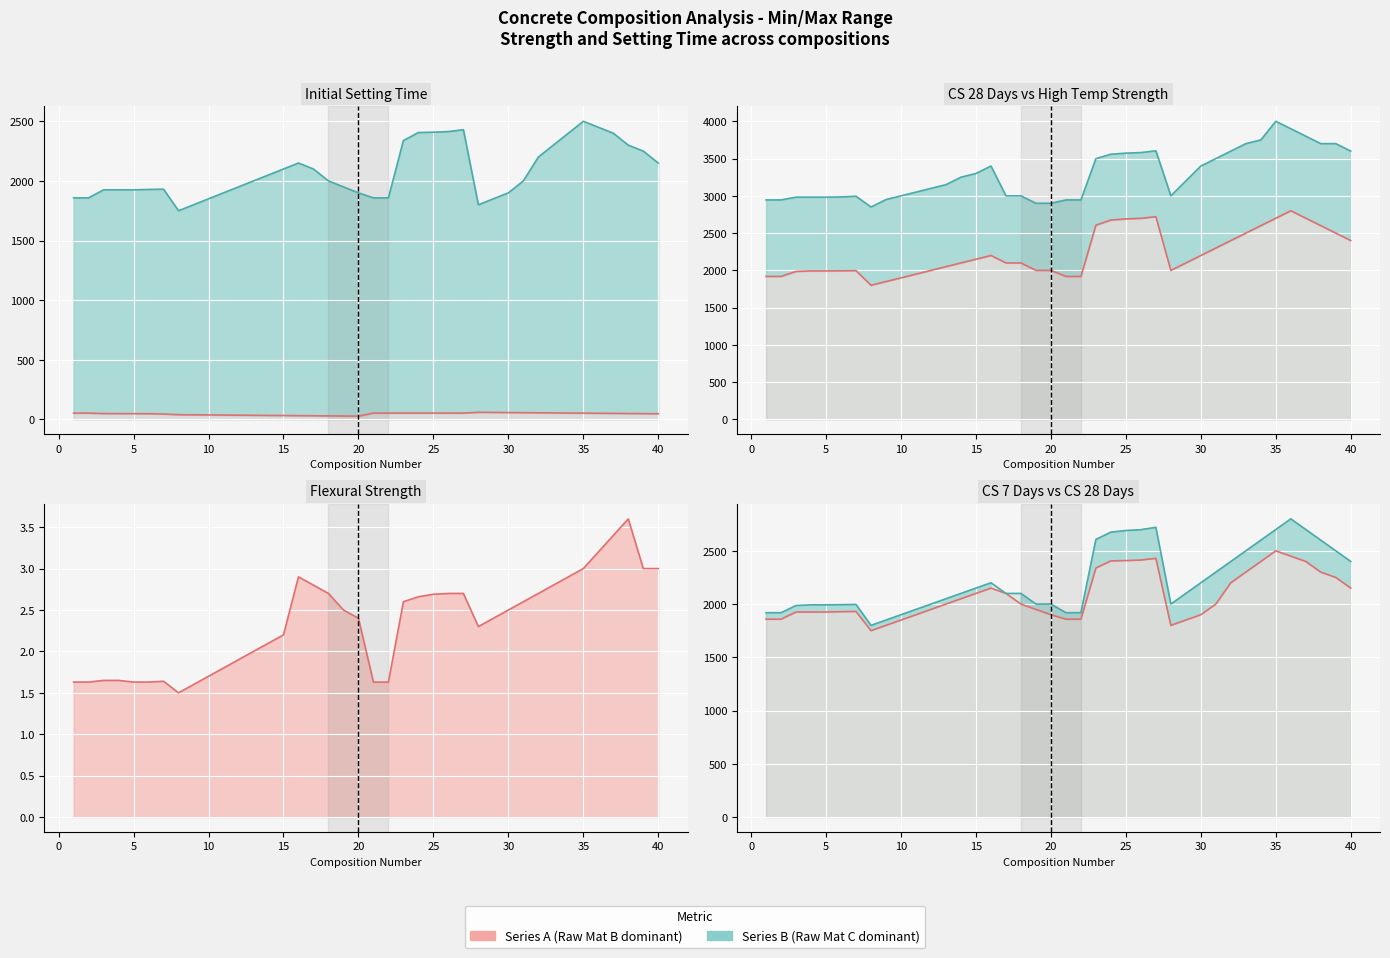

True or false: Flexural Strength line and at170 degrees F after 24 hours line intersect in this chart.

False